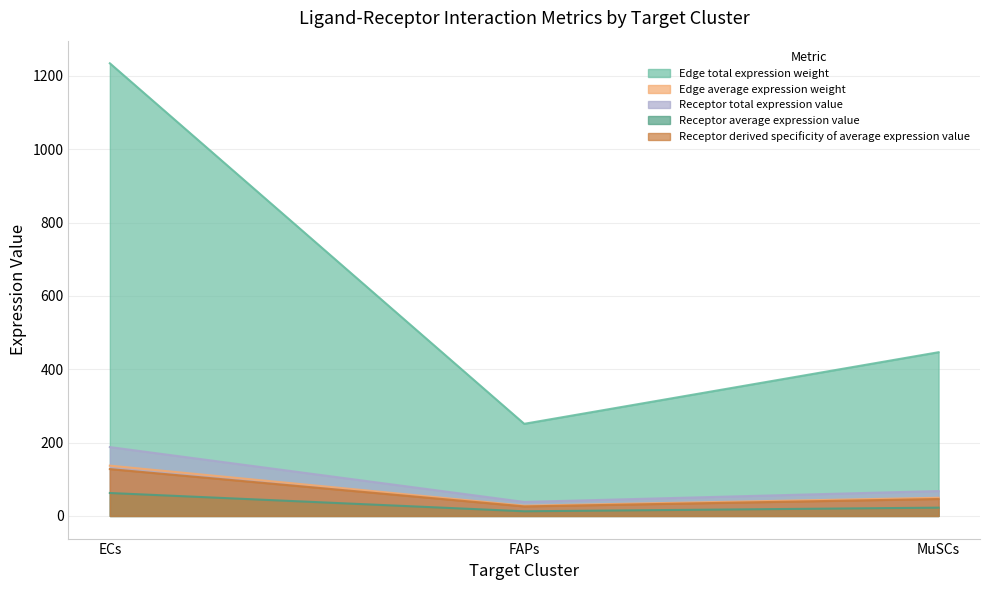

What is the difference between the highest and lowest values at FAPs?

238.5